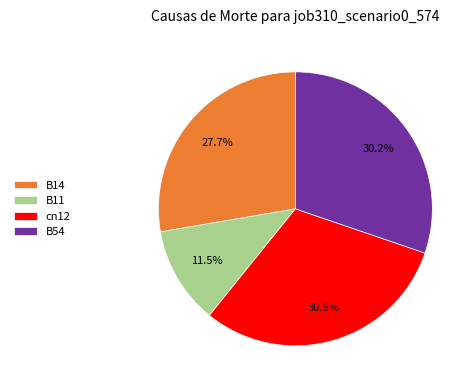

The B11 slice represents 5% of the pie. True or false?

False